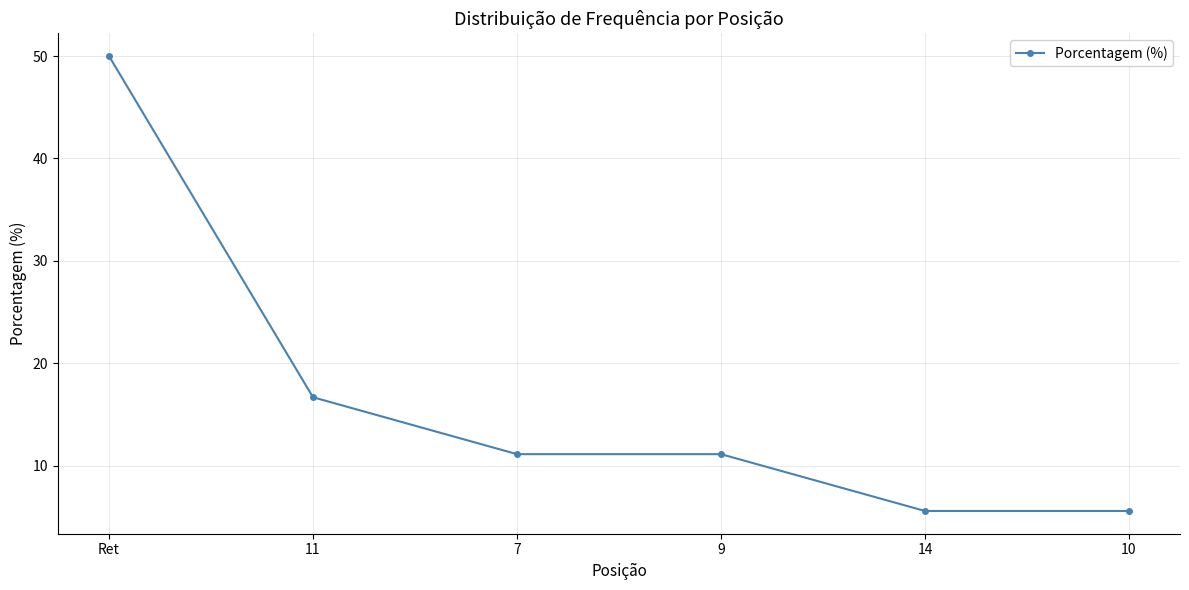

What is the sum of the values at 10 and 14?

11.1